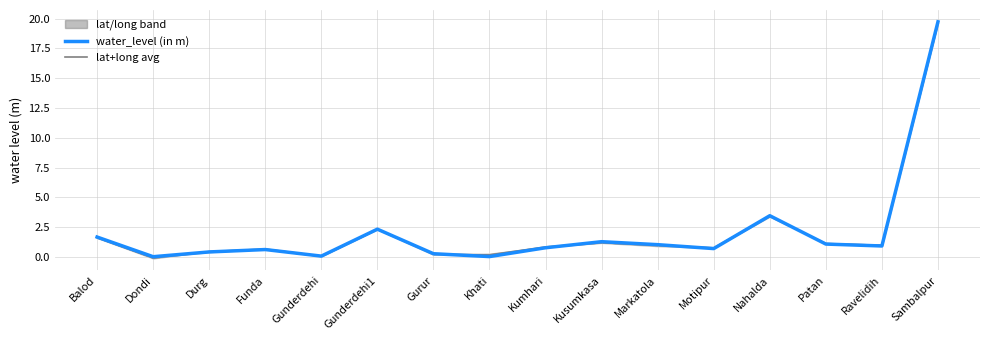

List the labels in order of water_level (in m) value, smallest first.

Dondi, Khati, Gunderdehi, Gurur, Durg, Funda, Motipur, Kumhari, Ravelidih, Markatola, Patan, Kusumkasa, Balod, Gunderdehi1, Nahalda, Sambalpur